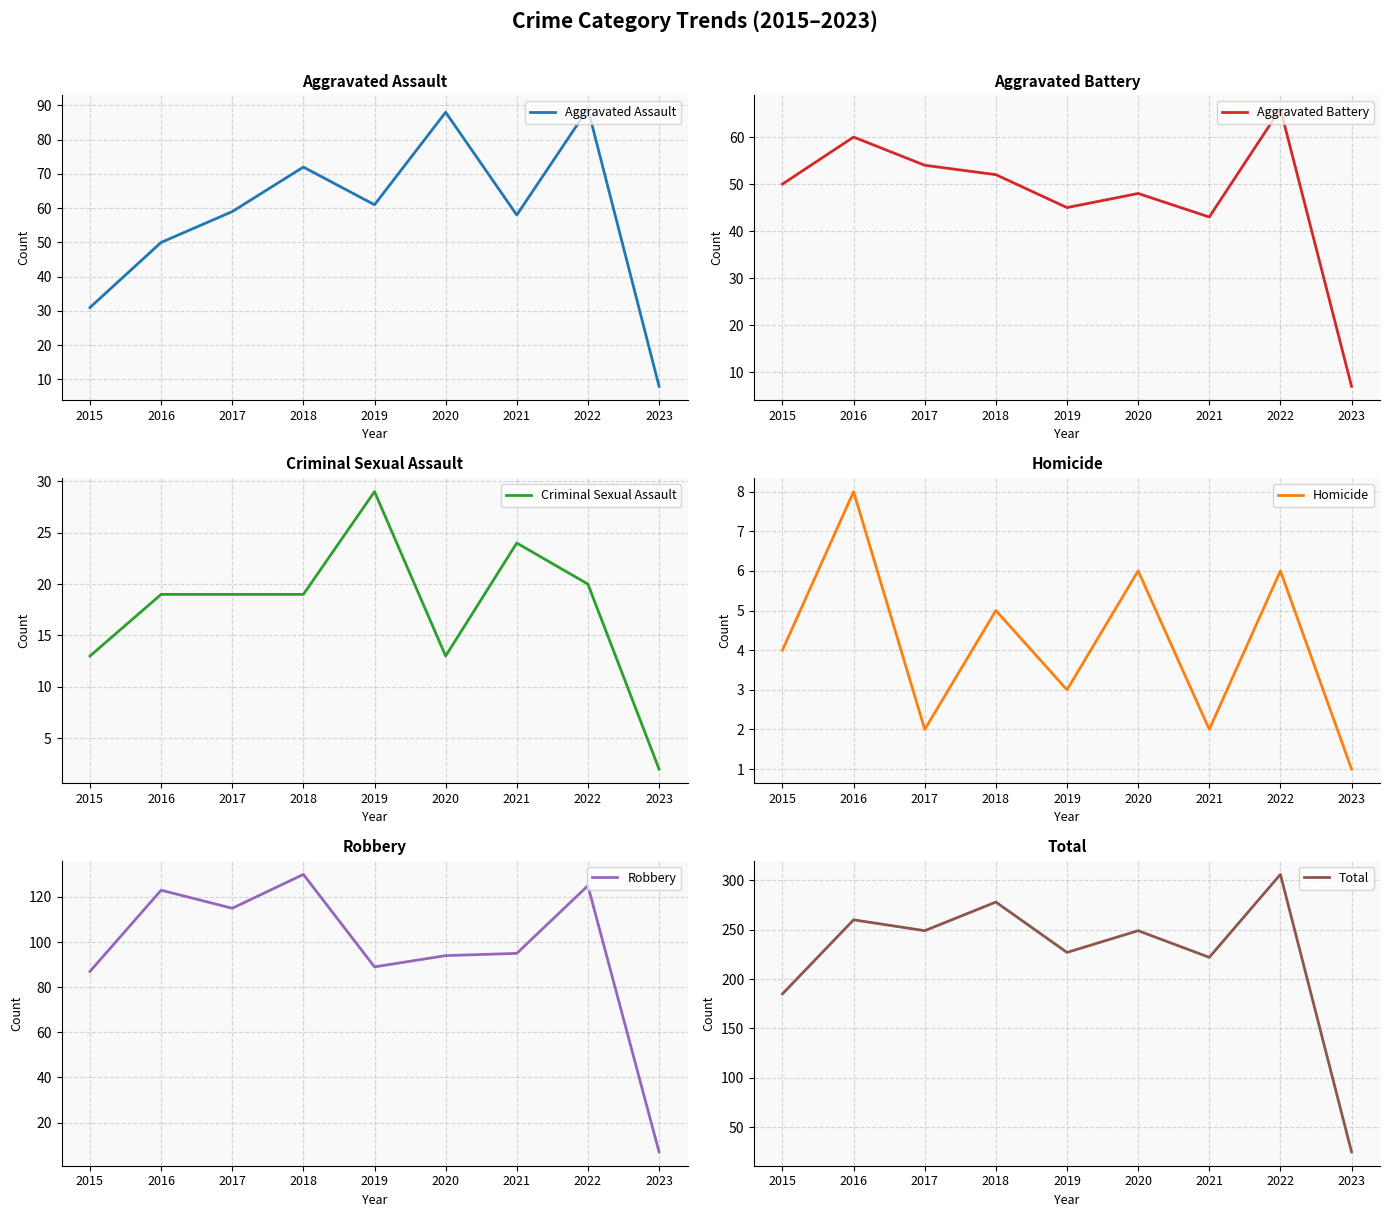

Reading left to right, what are all the values shown in this chart?

Aggravated Assault: 2015=31	2016=50	2017=59	2018=72	2019=61	2020=88	2021=58	2022=89	2023=8
Aggravated Battery: 2015=50	2016=60	2017=54	2018=52	2019=45	2020=48	2021=43	2022=66	2023=7
Criminal Sexual Assault: 2015=13	2016=19	2017=19	2018=19	2019=29	2020=13	2021=24	2022=20	2023=2
Homicide: 2015=4	2016=8	2017=2	2018=5	2019=3	2020=6	2021=2	2022=6	2023=1
Robbery: 2015=87	2016=123	2017=115	2018=130	2019=89	2020=94	2021=95	2022=125	2023=7
Total: 2015=185	2016=260	2017=249	2018=278	2019=227	2020=249	2021=222	2022=306	2023=25